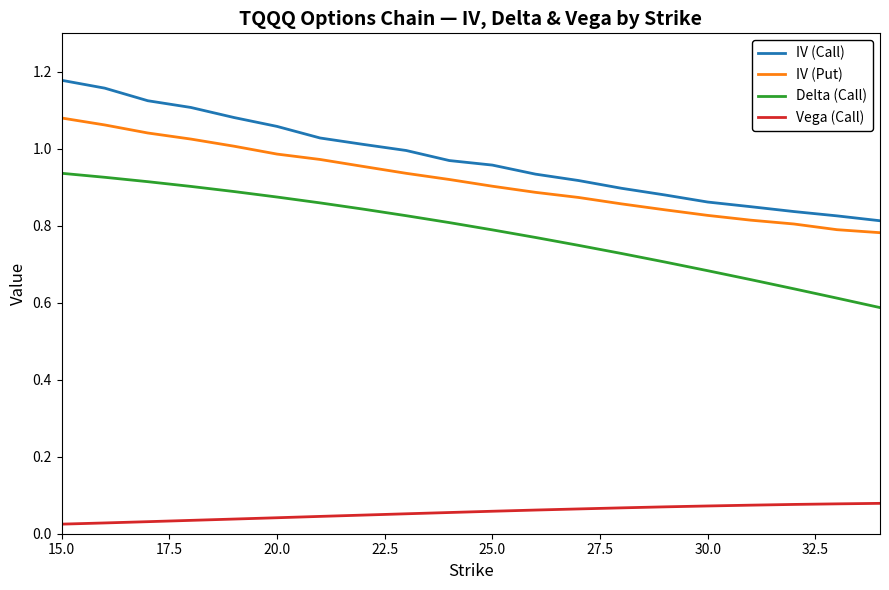

Count the number of data series in this chart.

4